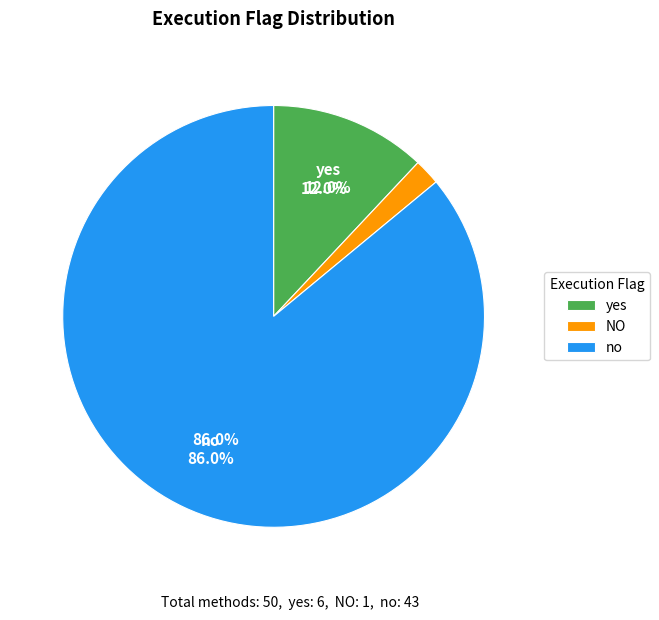

Is it true that no is 86% of the pie?

True